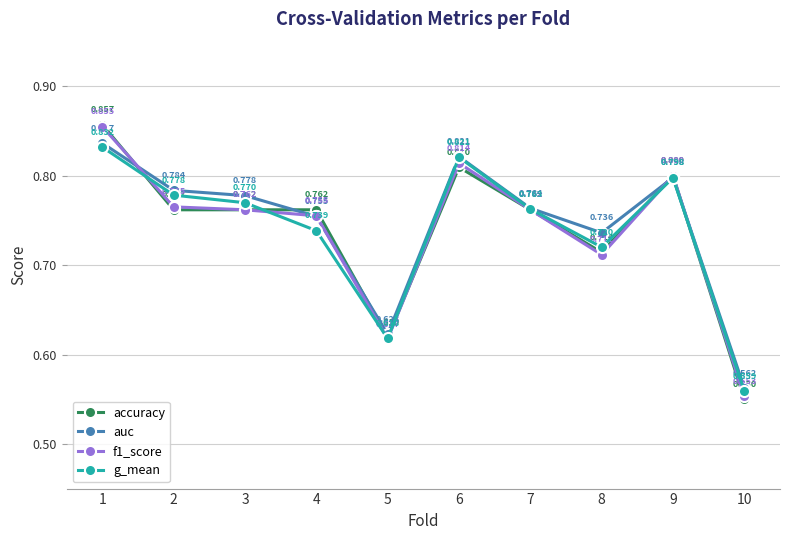

Which category has the highest value across all series?

1